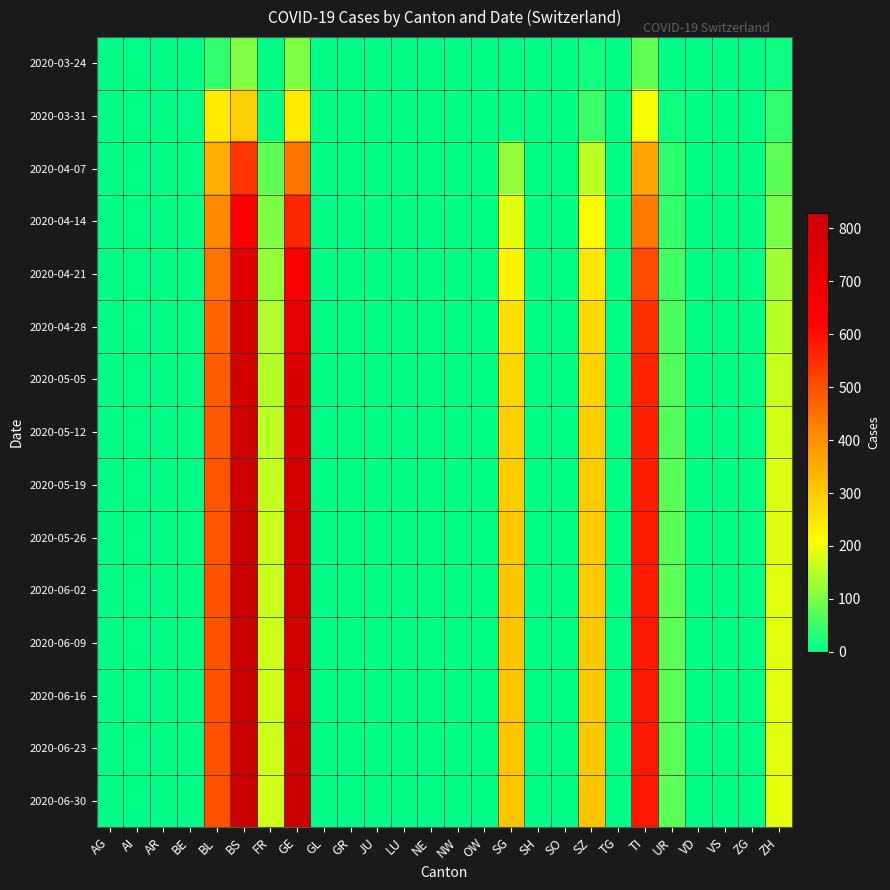

Reading right to left, extract all data points from this chart.

2020-03-24: ZH=12	ZG=0	VS=0	VD=0	UR=1	TI=80	TG=0	SZ=10	SO=0	SH=0	SG=0	OW=0	NW=0	NE=0	LU=0	JU=0	GR=0	GL=0	GE=103	FR=0	BS=105	BL=40	BE=0	AR=0	AI=0	AG=0
2020-03-31: ZH=39	ZG=0	VS=0	VD=0	UR=11	TI=202	TG=0	SZ=48	SO=0	SH=0	SG=0	OW=0	NW=0	NE=0	LU=0	JU=0	GR=0	GL=0	GE=241	FR=0	BS=292	BL=242	BE=0	AR=0	AI=0	AG=0
2020-04-07: ZH=75	ZG=0	VS=0	VD=0	UR=36	TI=364	TG=0	SZ=155	SO=0	SH=0	SG=120	OW=0	NW=0	NE=0	LU=0	JU=0	GR=0	GL=0	GE=442	FR=80	BS=541	BL=350	BE=0	AR=0	AI=0	AG=0
2020-04-14: ZH=100	ZG=0	VS=0	VD=0	UR=45	TI=437	TG=0	SZ=212	SO=0	SH=0	SG=185	OW=0	NW=0	NE=0	LU=0	JU=0	GR=0	GL=0	GE=561	FR=103	BS=643	BL=411	BE=0	AR=0	AI=0	AG=0
2020-04-21: ZH=130	ZG=0	VS=0	VD=0	UR=55	TI=508	TG=0	SZ=250	SO=0	SH=0	SG=230	OW=0	NW=0	NE=0	LU=0	JU=0	GR=0	GL=0	GE=650	FR=121	BS=737	BL=447	BE=0	AR=0	AI=0	AG=0
2020-04-28: ZH=150	ZG=0	VS=0	VD=0	UR=62	TI=548	TG=0	SZ=275	SO=0	SH=0	SG=262	OW=0	NW=0	NE=0	LU=0	JU=0	GR=0	GL=0	GE=720	FR=140	BS=788	BL=468	BE=0	AR=0	AI=0	AG=0
2020-05-05: ZH=165	ZG=0	VS=0	VD=0	UR=67	TI=565	TG=0	SZ=285	SO=0	SH=0	SG=278	OW=0	NW=0	NE=0	LU=0	JU=0	GR=0	GL=0	GE=760	FR=148	BS=802	BL=480	BE=0	AR=0	AI=0	AG=0
2020-05-12: ZH=175	ZG=0	VS=0	VD=0	UR=70	TI=573	TG=0	SZ=292	SO=0	SH=0	SG=290	OW=0	NW=0	NE=0	LU=0	JU=0	GR=0	GL=0	GE=780	FR=155	BS=812	BL=488	BE=0	AR=0	AI=0	AG=0
2020-05-19: ZH=180	ZG=0	VS=0	VD=0	UR=72	TI=578	TG=0	SZ=296	SO=0	SH=0	SG=298	OW=0	NW=0	NE=0	LU=0	JU=0	GR=0	GL=0	GE=795	FR=160	BS=818	BL=492	BE=0	AR=0	AI=0	AG=0
2020-05-26: ZH=183	ZG=0	VS=0	VD=0	UR=74	TI=581	TG=0	SZ=299	SO=0	SH=0	SG=303	OW=0	NW=0	NE=0	LU=0	JU=0	GR=0	GL=0	GE=805	FR=163	BS=822	BL=495	BE=0	AR=0	AI=0	AG=0
2020-06-02: ZH=185	ZG=0	VS=0	VD=0	UR=75	TI=583	TG=0	SZ=301	SO=0	SH=0	SG=306	OW=0	NW=0	NE=0	LU=0	JU=0	GR=0	GL=0	GE=812	FR=165	BS=825	BL=497	BE=0	AR=0	AI=0	AG=0
2020-06-09: ZH=186	ZG=0	VS=0	VD=0	UR=76	TI=584	TG=0	SZ=302	SO=0	SH=0	SG=308	OW=0	NW=0	NE=0	LU=0	JU=0	GR=0	GL=0	GE=816	FR=166	BS=827	BL=498	BE=0	AR=0	AI=0	AG=0
2020-06-16: ZH=187	ZG=0	VS=0	VD=0	UR=76	TI=585	TG=0	SZ=303	SO=0	SH=0	SG=309	OW=0	NW=0	NE=0	LU=0	JU=0	GR=0	GL=0	GE=819	FR=167	BS=828	BL=499	BE=0	AR=0	AI=0	AG=0
2020-06-23: ZH=188	ZG=0	VS=0	VD=0	UR=77	TI=586	TG=0	SZ=304	SO=0	SH=0	SG=310	OW=0	NW=0	NE=0	LU=0	JU=0	GR=0	GL=0	GE=821	FR=168	BS=829	BL=500	BE=0	AR=0	AI=0	AG=0
2020-06-30: ZH=189	ZG=0	VS=0	VD=0	UR=77	TI=587	TG=0	SZ=305	SO=0	SH=0	SG=311	OW=0	NW=0	NE=0	LU=0	JU=0	GR=0	GL=0	GE=823	FR=169	BS=830	BL=501	BE=0	AR=0	AI=0	AG=0